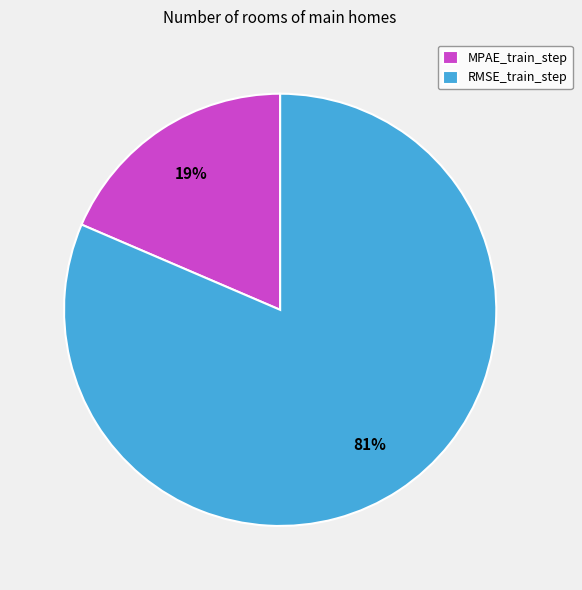

Which slice is the smallest?

MPAE_train_step